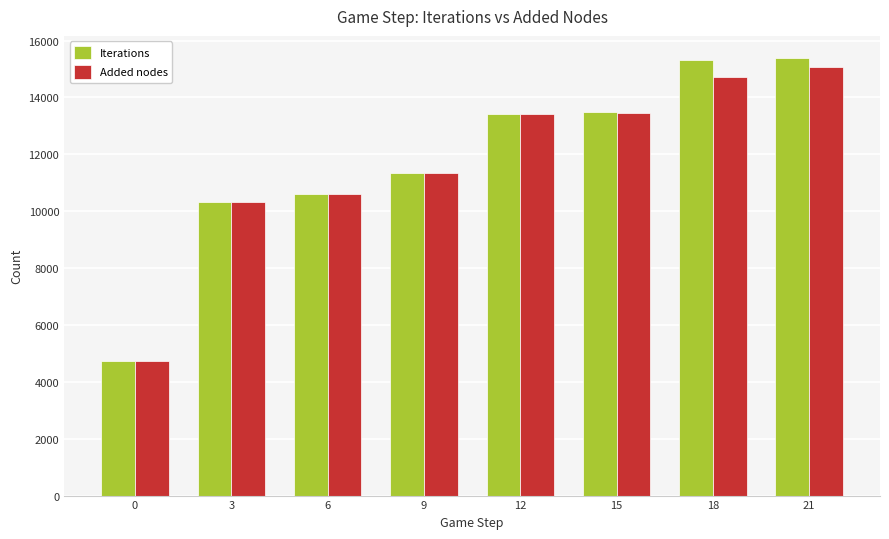

What is the greatest value displayed?

15393